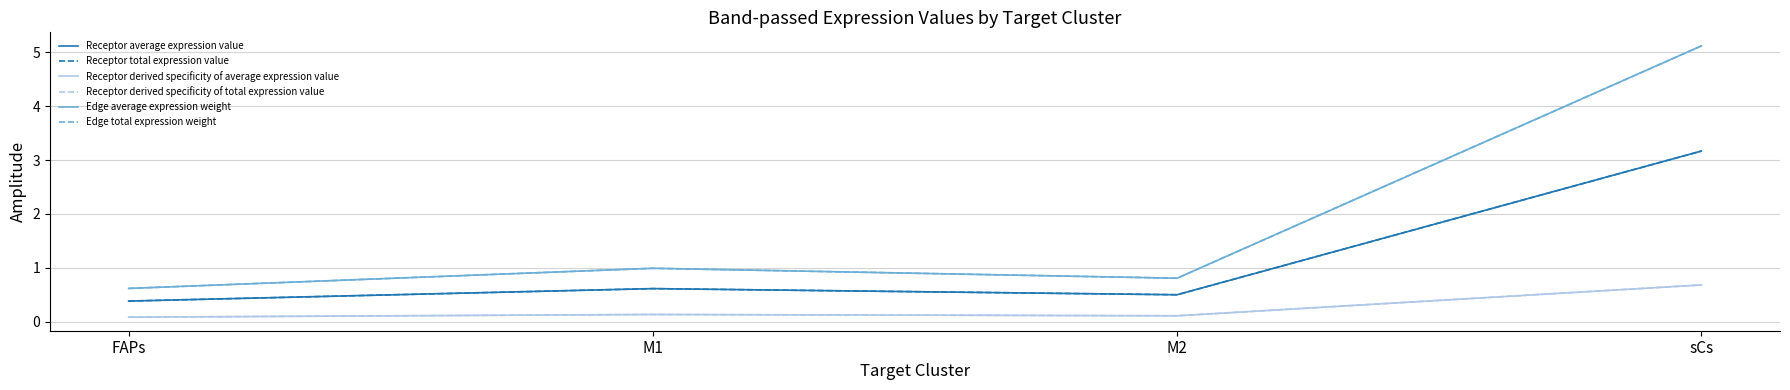

What is the highest value of the Edge total expression weight series?

5.1